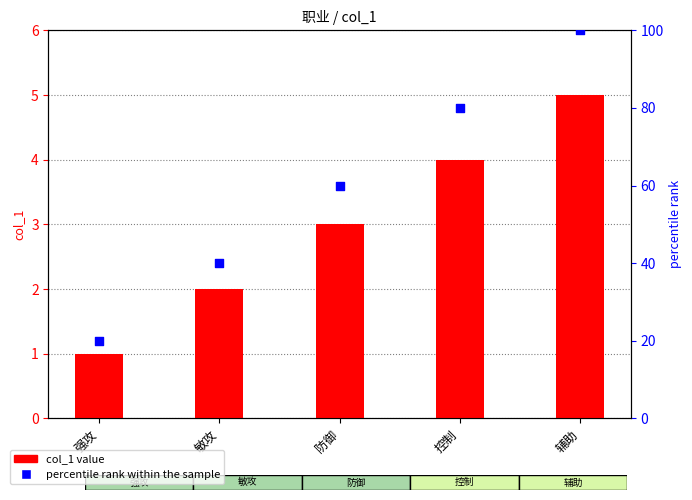

Which series contains the highest Y value?

percentile rank